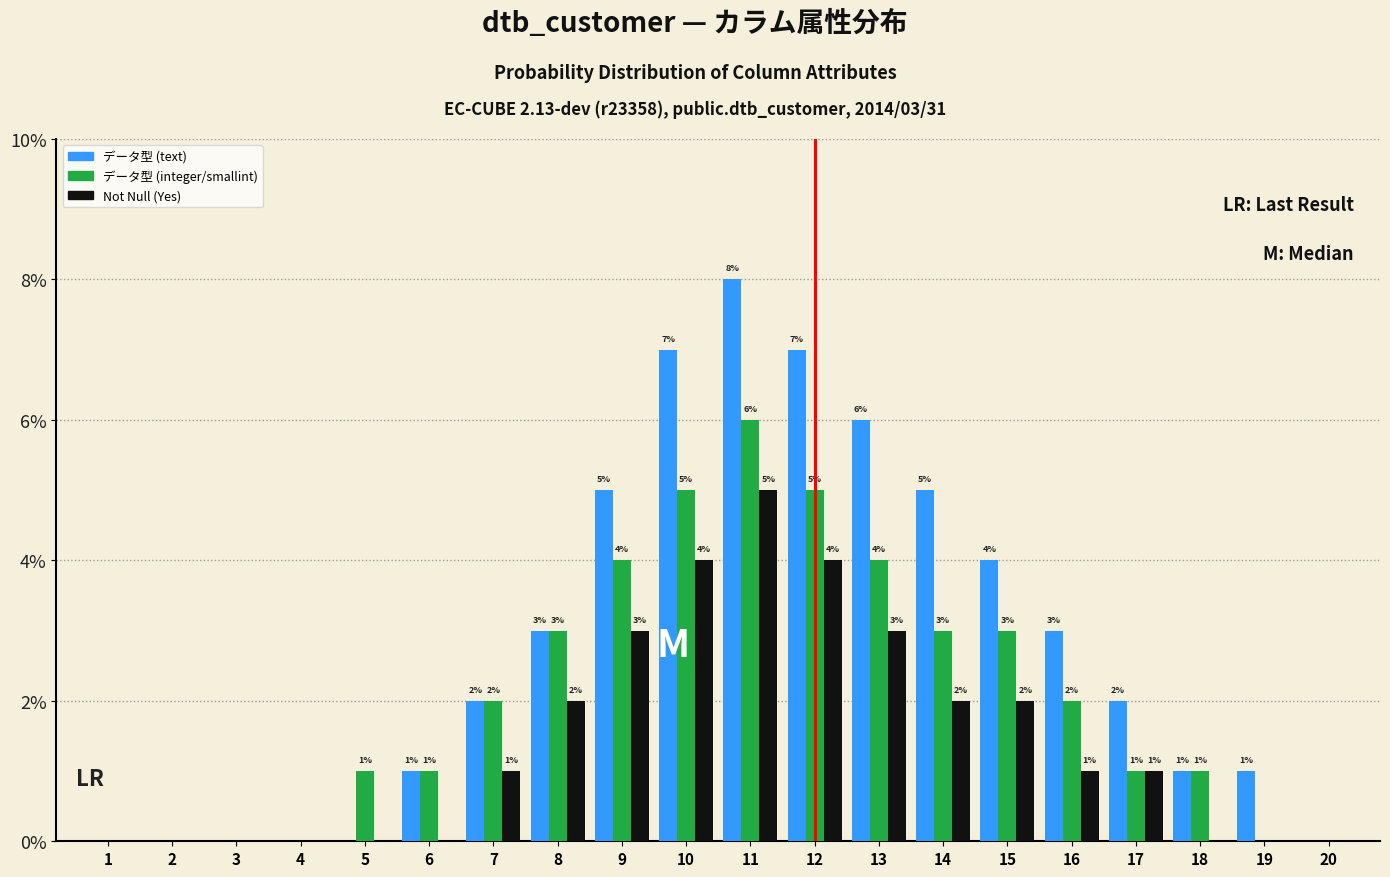

Reading left to right, transcribe all the data shown in this chart.

データ型 (text): 1=0	2=0	3=0	4=0	5=0	6=1	7=2	8=3	9=5	10=7	11=8	12=7	13=6	14=5	15=4	16=3	17=2	18=1	19=1	20=0
データ型 (integer/smallint): 1=0	2=0	3=0	4=0	5=1	6=1	7=2	8=3	9=4	10=5	11=6	12=5	13=4	14=3	15=3	16=2	17=1	18=1	19=0	20=0
Not Null (Yes): 1=0	2=0	3=0	4=0	5=0	6=0	7=1	8=2	9=3	10=4	11=5	12=4	13=3	14=2	15=2	16=1	17=1	18=0	19=0	20=0